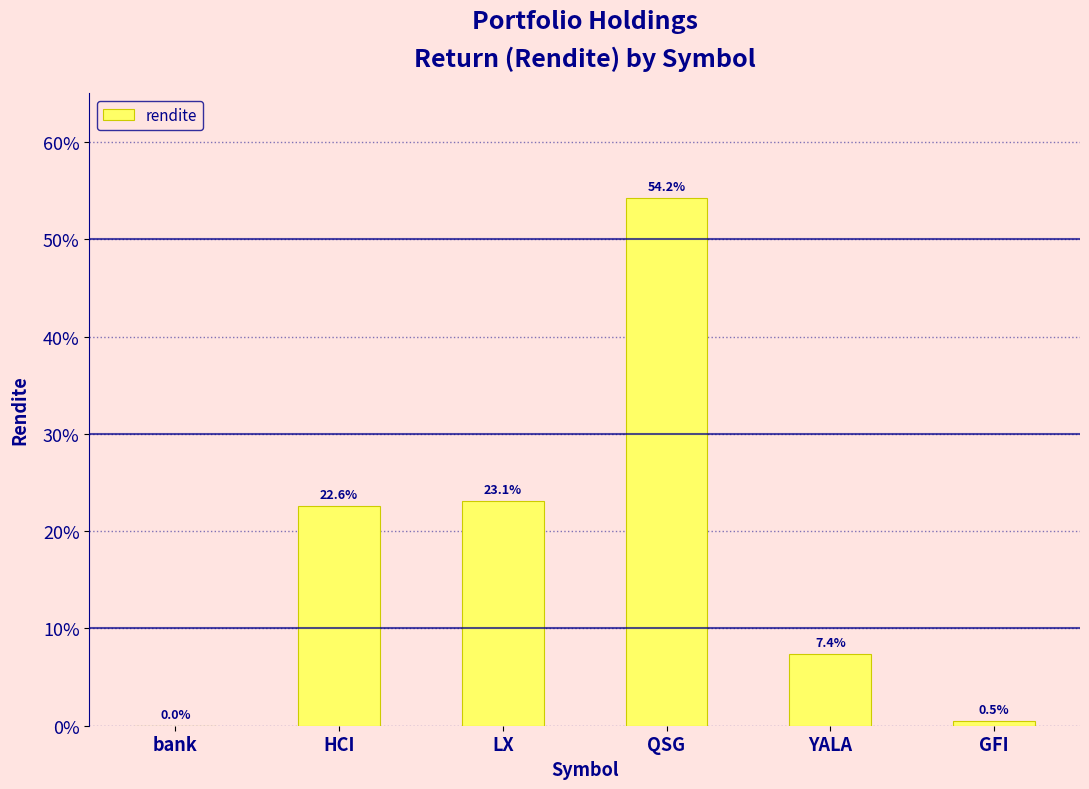

The value at GFI is 0.0. True or false?

False